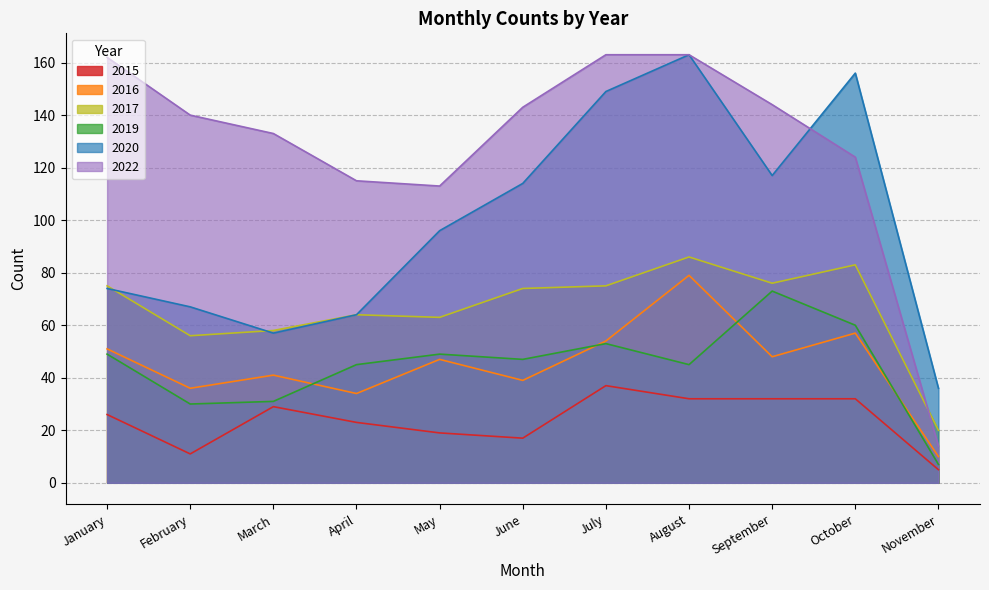

What is the highest value of the 2022 series?

163